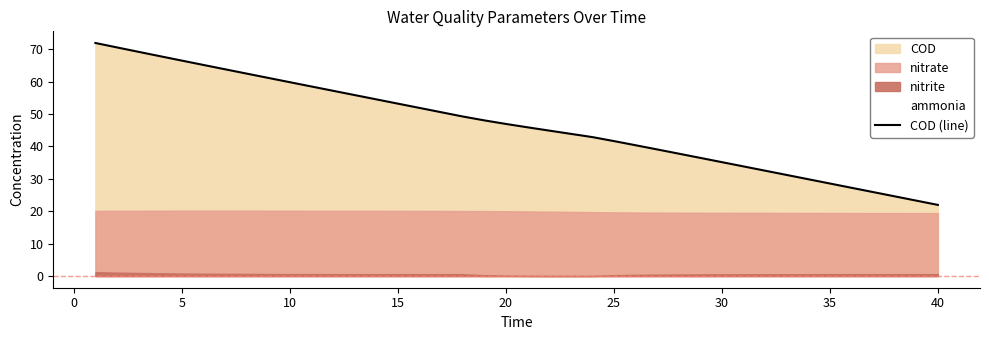

What is the greatest value displayed?

71.9